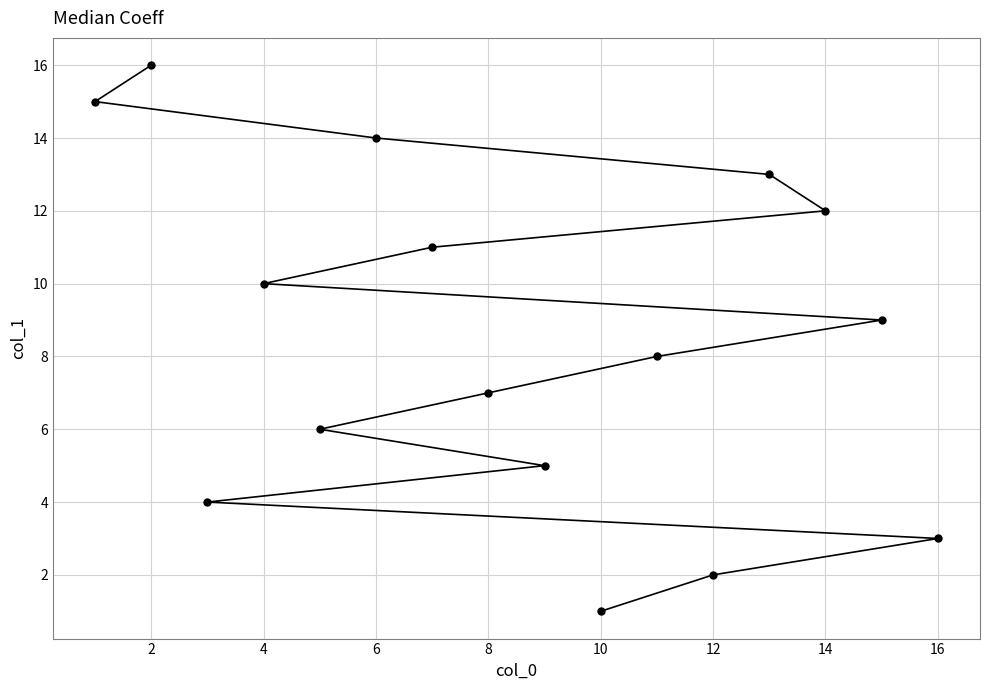

True or false: the data shows 3 at 16.

True